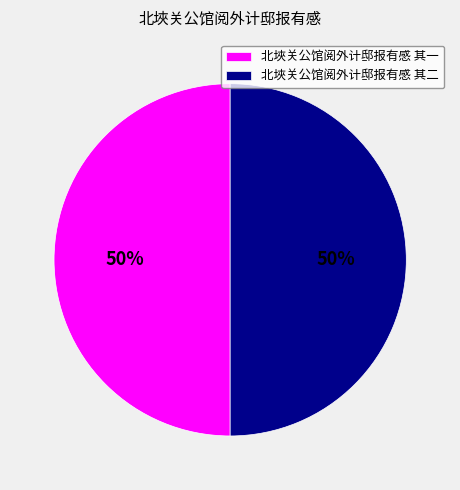

Combined, do 北埉关公馆阅外计邸报有感 其二 and 北埉关公馆阅外计邸报有感 其一 account for over 50%?

Yes